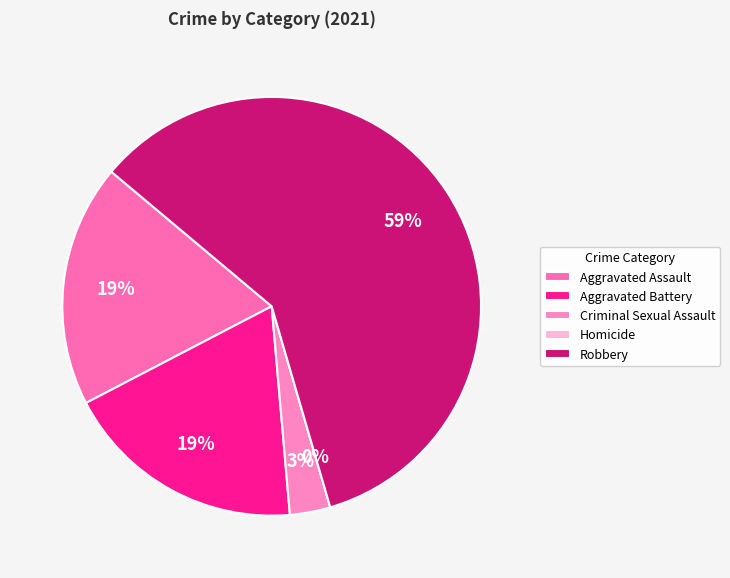

The Robbery slice represents 59% of the pie. True or false?

True